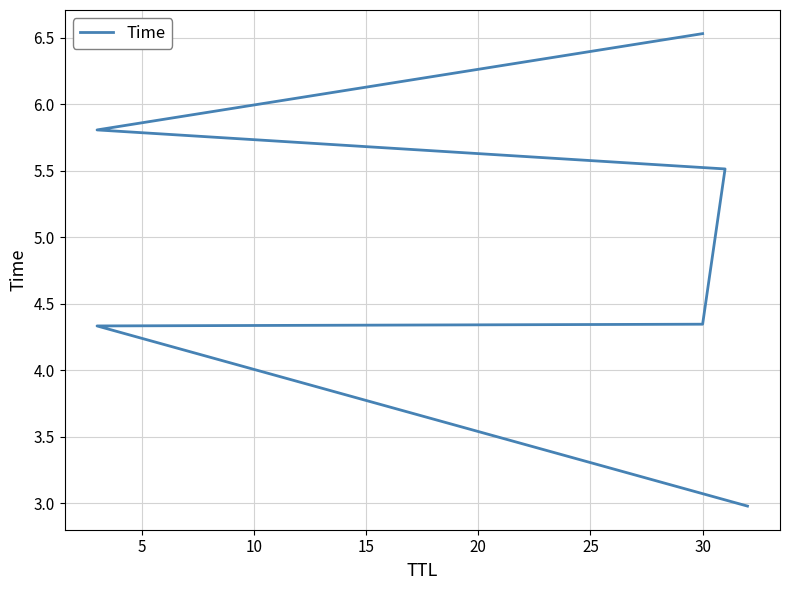

Where is the data nearest to the value 4?

5